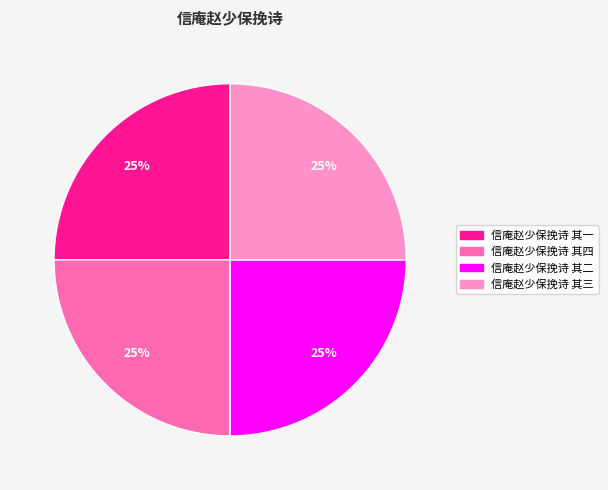

The 信庵赵少保挽诗 其二 slice represents 25% of the pie. True or false?

True